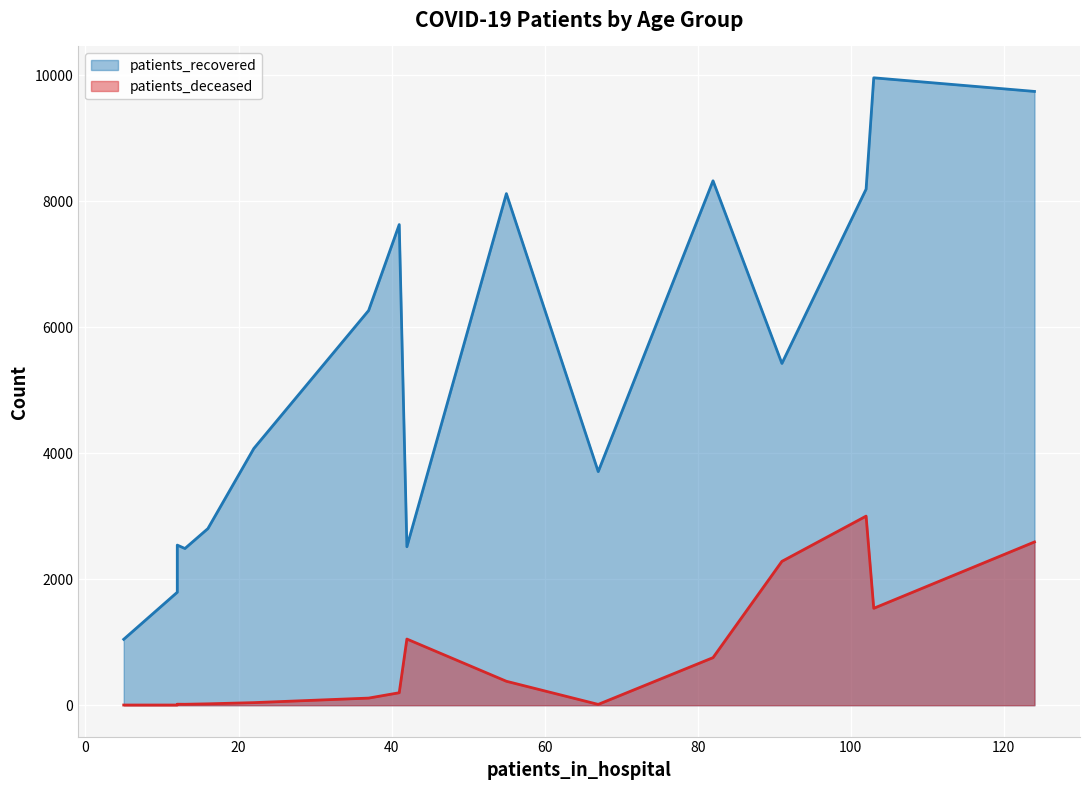

What is the approximate value of patients_recovered at 40 - 44, to the nearest 10?

2800